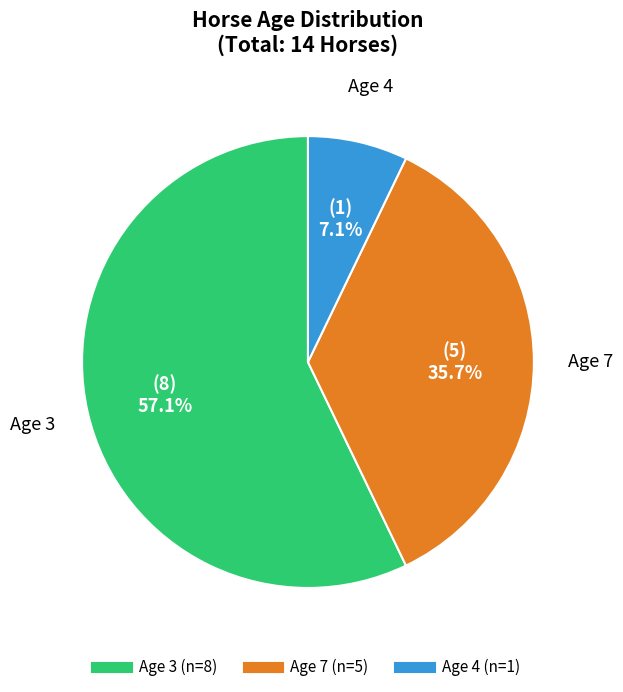

Does any single category account for the majority?

Yes